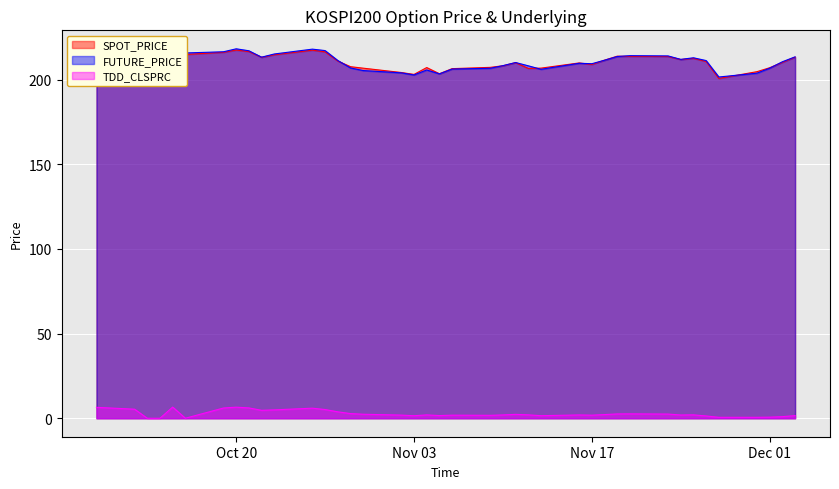

True or false: TDD_CLSPRC and SPOT_PRICE intersect in this chart.

False